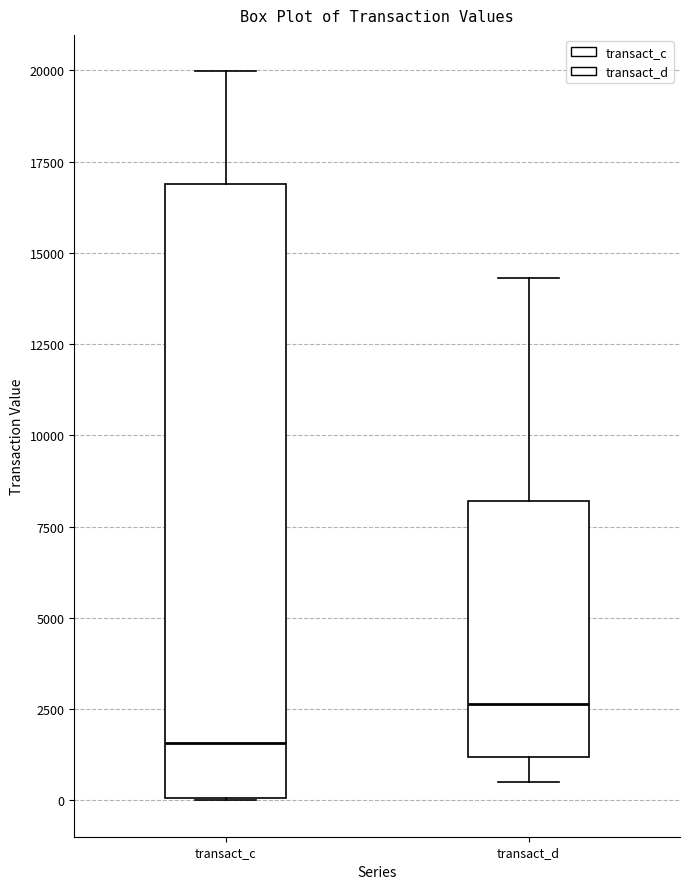

Reading left to right, transcribe this box plot: for each box, give where its median line is, the range the box spans, and where its two whiskers end, as read against the y-axis. The values are not printed on the chart, so give them approximately, as read against the axis.

transact_c: median 1500, box 0 to 17000, whiskers 0 to 20000
transact_d: median 2500, box 1000 to 8000, whiskers 500 to 14500